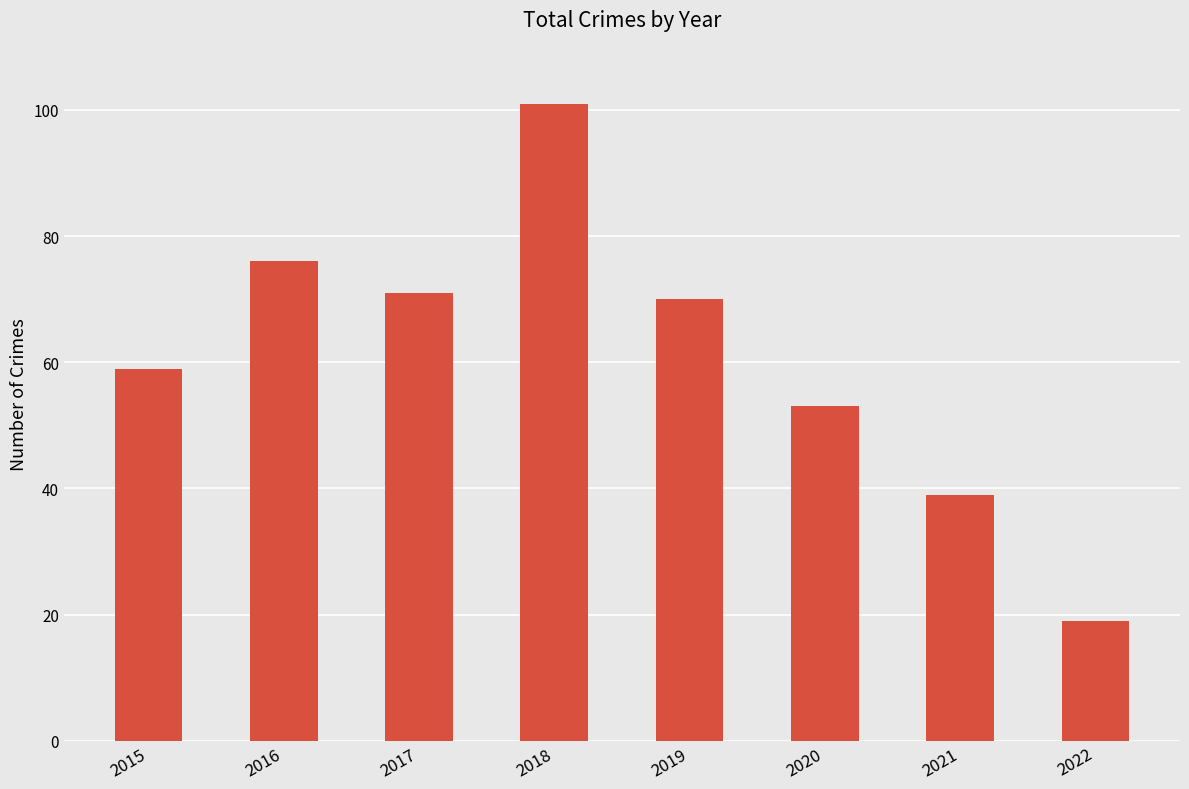

What is the sum of all values?

488